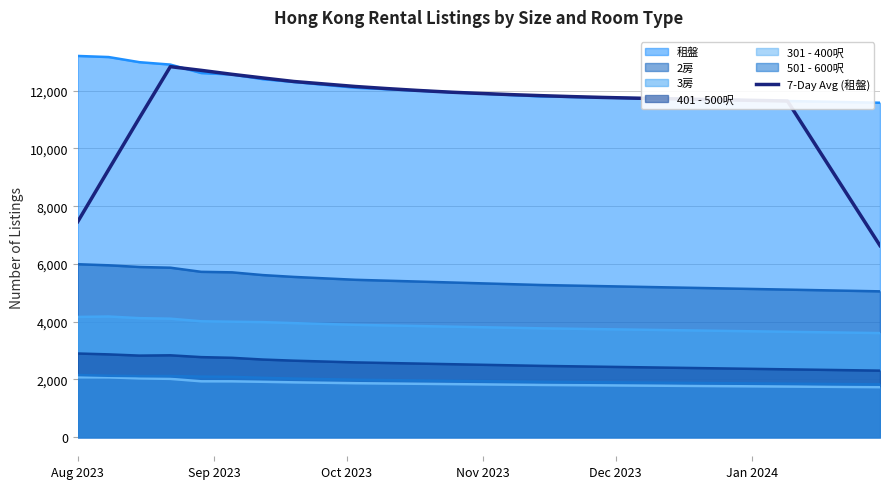

Which series has the widest spread of values?

7-Day Avg (租盤)